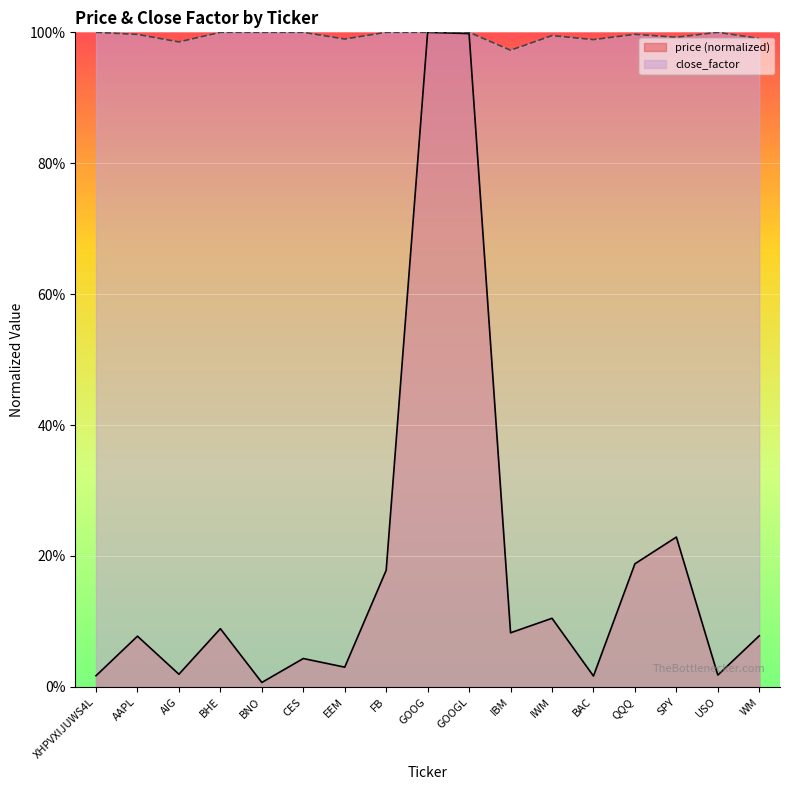

True or false: price and close_factor intersect in this chart.

False